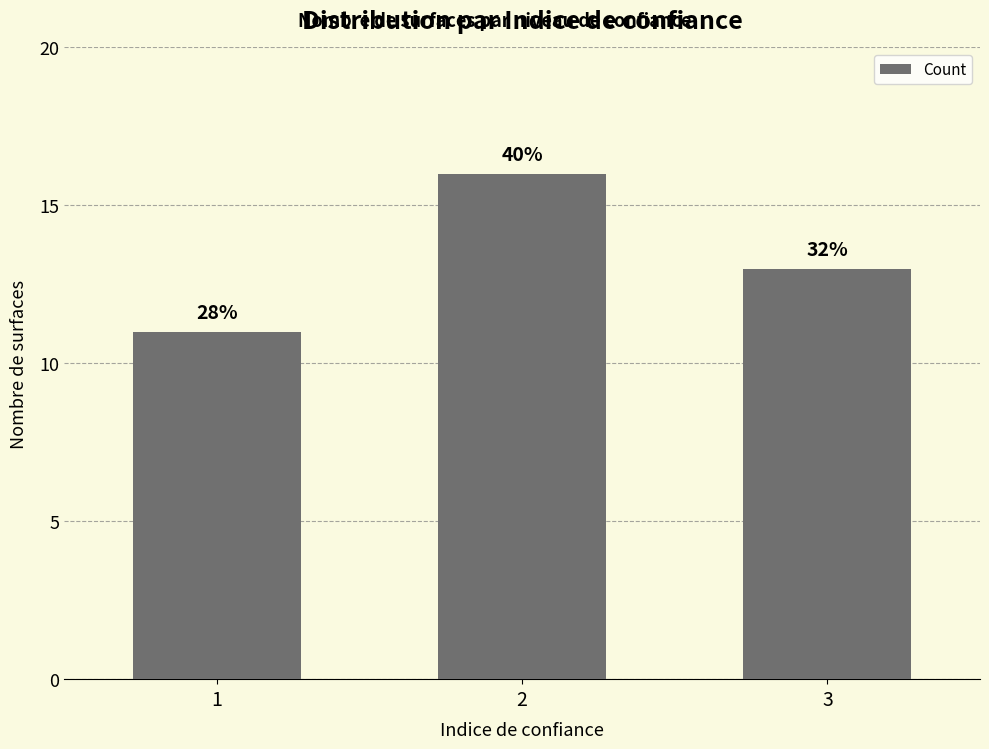

Does the chart contain any negative values?

No